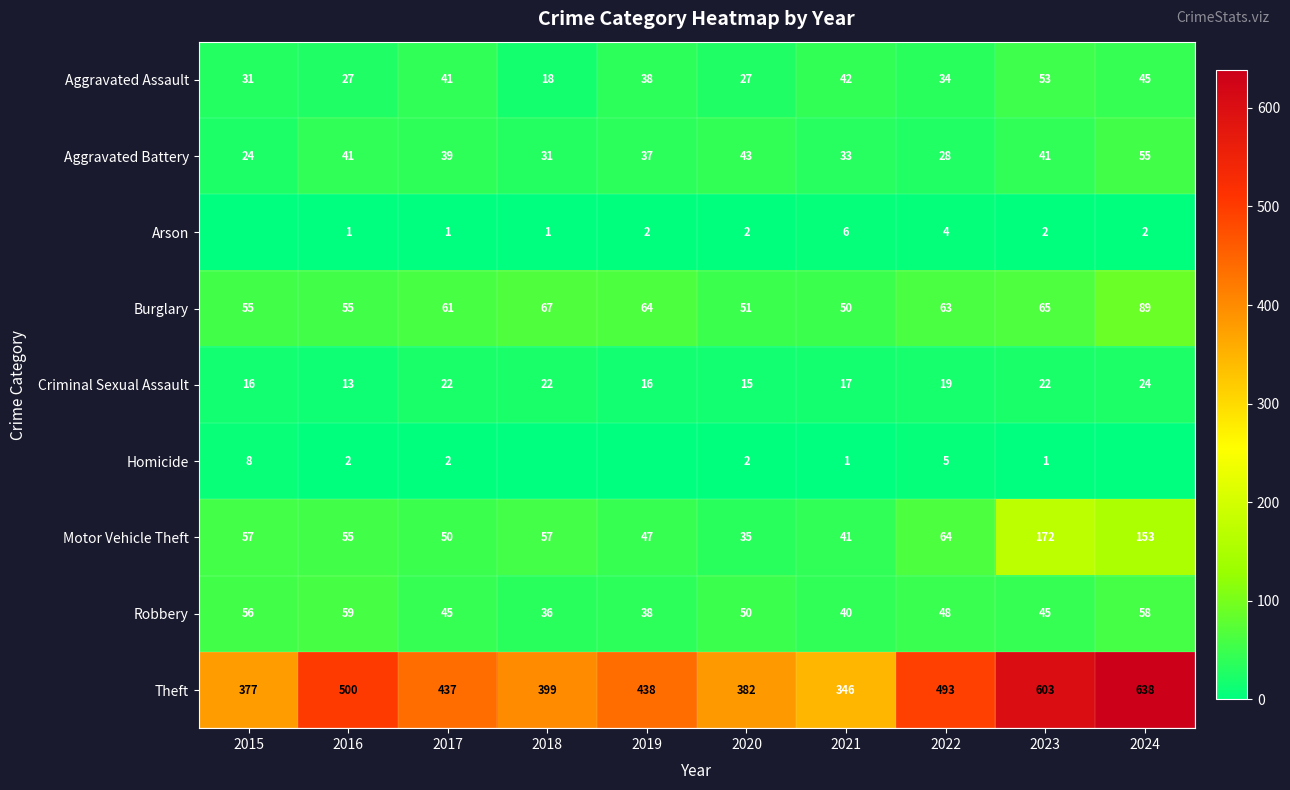

What is the sum of the Aggravated Battery values at 2019 and 2016?

78